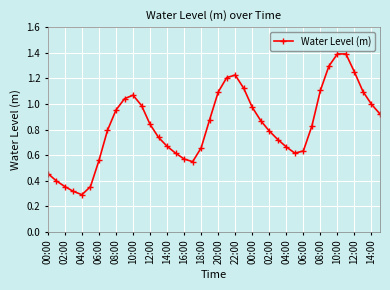

True or false: the data has more than 2 interior local peaks.

True